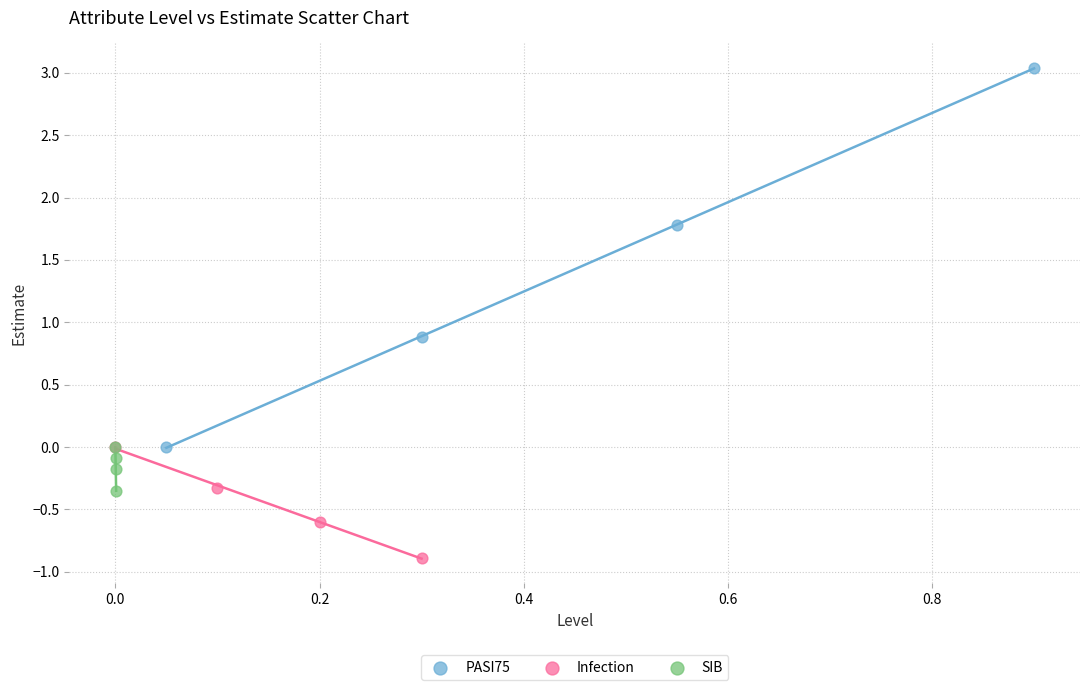

Which series contains the highest Y value?

PASI75